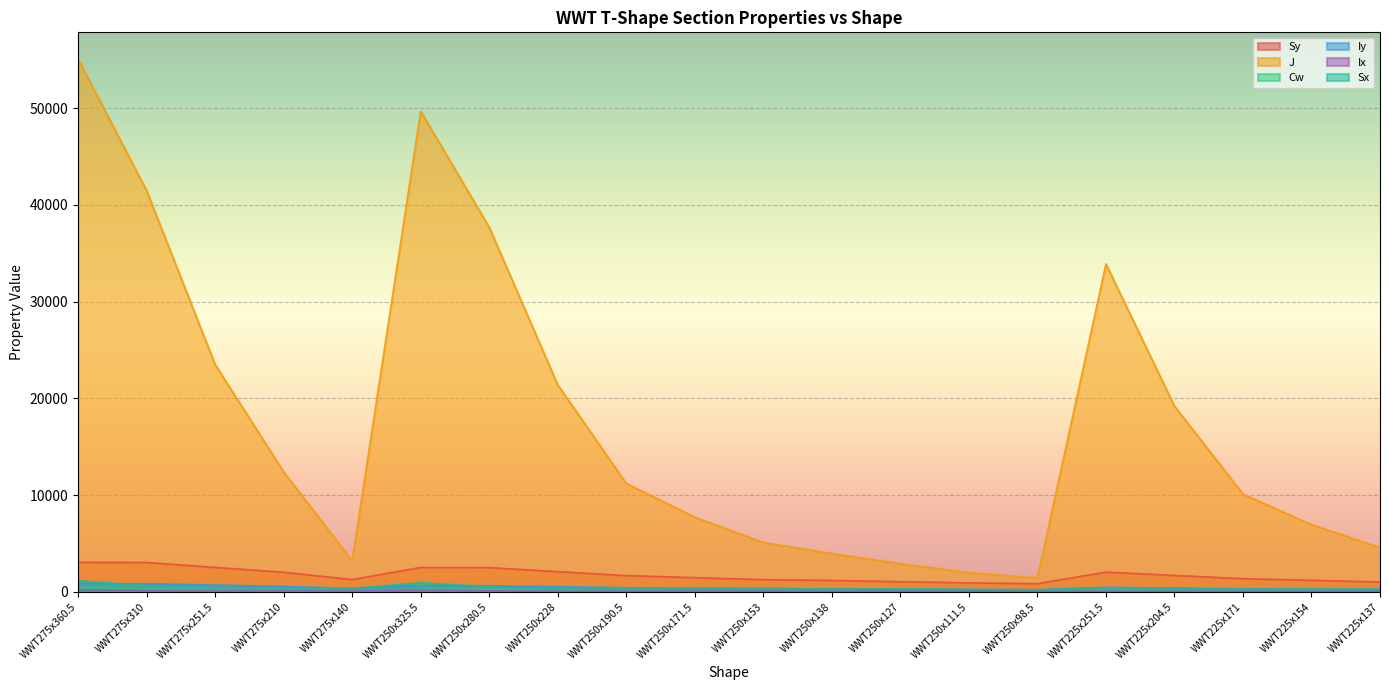

Reading left to right, list all the values displayed in this chart.

Sy: WWT275x360.5=3040.0	WWT275x310=3030.0	WWT275x251.5=2520.0	WWT275x210=2020.0	WWT275x140=1260.0	WWT250x325.5=2510.0	WWT250x280.5=2500.0	WWT250x228=2080.0	WWT250x190.5=1670.0	WWT250x171.5=1460.0	WWT250x153=1250.0	WWT250x138=1170.0	WWT250x127=1040.0	WWT250x111.5=917.0	WWT250x98.5=833.0	WWT225x251.5=2030.0	WWT225x204.5=1690.0	WWT225x171=1350.0	WWT225x154=1180.0	WWT225x137=1010.0
J: WWT275x360.5=55100.0	WWT275x310=41500.0	WWT275x251.5=23500.0	WWT275x210=12400.0	WWT275x140=3210.0	WWT250x325.5=49700.0	WWT250x280.5=37700.0	WWT250x228=21400.0	WWT250x190.5=11200.0	WWT250x171.5=7720.0	WWT250x153=5090.0	WWT250x138=3960.0	WWT250x127=2910.0	WWT250x111.5=1980.0	WWT250x98.5=1440.0	WWT225x251.5=33900.0	WWT225x204.5=19200.0	WWT225x171=10100.0	WWT225x154=6940.0	WWT225x137=4570.0
Cw: WWT275x360.5=338.0	WWT275x310=261.0	WWT275x251.5=148.0	WWT275x210=77.6	WWT275x140=20.1	WWT250x325.5=251.0	WWT250x280.5=195.0	WWT250x228=111.0	WWT250x190.5=58.3	WWT250x171.5=40.0	WWT250x153=26.3	WWT250x138=20.6	WWT250x127=15.1	WWT250x111.5=10.3	WWT250x98.5=7.5	WWT225x251.5=142.0	WWT225x204.5=80.9	WWT225x171=42.4	WWT225x154=29.1	WWT225x137=19.1
Iy: WWT275x360.5=836.0	WWT275x310=832.0	WWT275x251.5=693.0	WWT275x210=555.0	WWT275x140=347.0	WWT250x325.5=629.0	WWT250x280.5=625.0	WWT250x228=521.0	WWT250x190.5=417.0	WWT250x171.5=365.0	WWT250x153=313.0	WWT250x138=292.0	WWT250x127=261.0	WWT250x111.5=229.0	WWT250x98.5=208.0	WWT225x251.5=456.0	WWT225x204.5=380.0	WWT225x171=304.0	WWT225x154=266.0	WWT225x137=228.0
Ix: WWT275x360.5=235.0	WWT275x310=137.0	WWT275x251.5=97.8	WWT275x210=97.8	WWT275x140=80.1	WWT250x325.5=172.0	WWT250x280.5=101.0	WWT250x228=72.4	WWT250x190.5=72.3	WWT250x171.5=72.3	WWT250x153=72.0	WWT250x138=59.8	WWT250x127=59.5	WWT250x111.5=52.9	WWT250x98.5=43.0	WWT225x251.5=72.3	WWT225x204.5=52.0	WWT225x171=51.8	WWT225x154=51.8	WWT225x137=51.7
Sx: WWT275x360.5=1140.0	WWT275x310=615.0	WWT275x251.5=424.0	WWT275x210=424.0	WWT275x140=346.0	WWT250x325.5=929.0	WWT250x280.5=505.0	WWT250x228=349.0	WWT250x190.5=347.0	WWT250x171.5=348.0	WWT250x153=349.0	WWT250x138=284.0	WWT250x127=284.0	WWT250x111.5=251.0	WWT250x98.5=200.0	WWT225x251.5=407.0	WWT225x204.5=281.0	WWT225x171=279.0	WWT225x154=279.0	WWT225x137=280.0